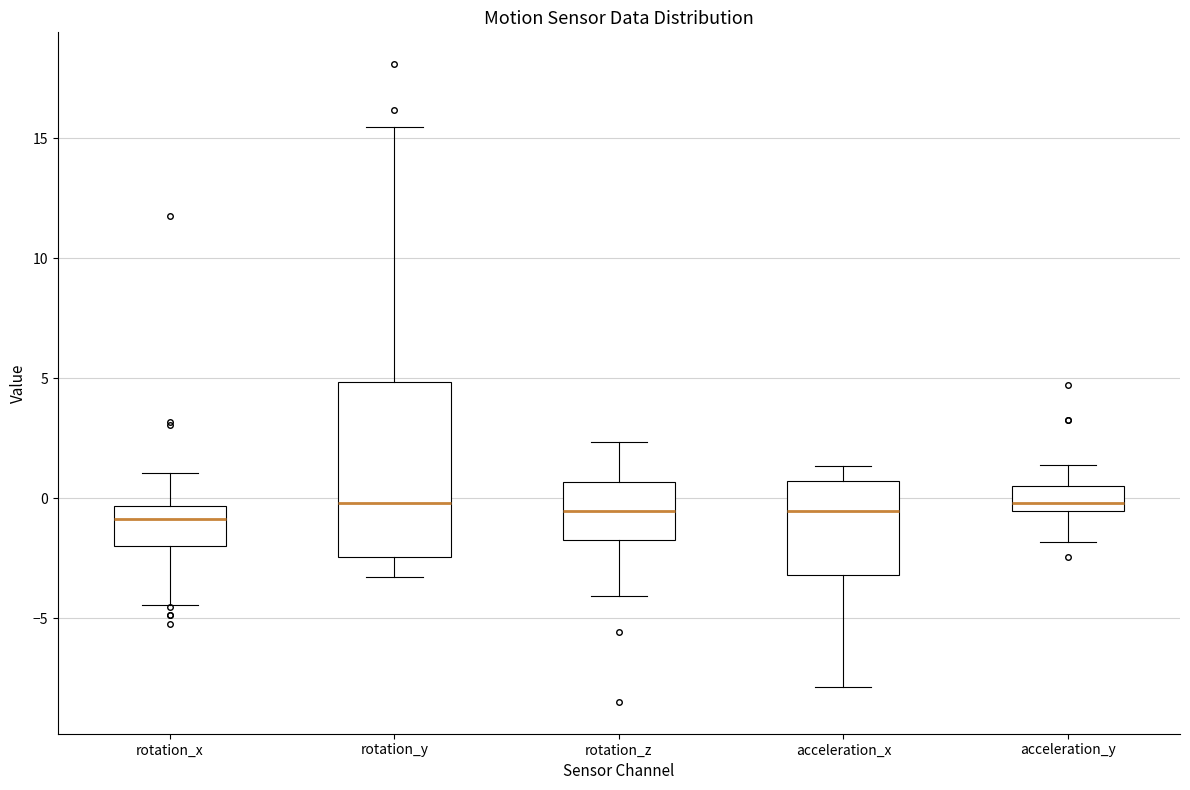

Where does the upper whisker of the box for rotation_x end on the y-axis? The values are not printed on the chart, so give them approximately, as read against the axis.

1.0